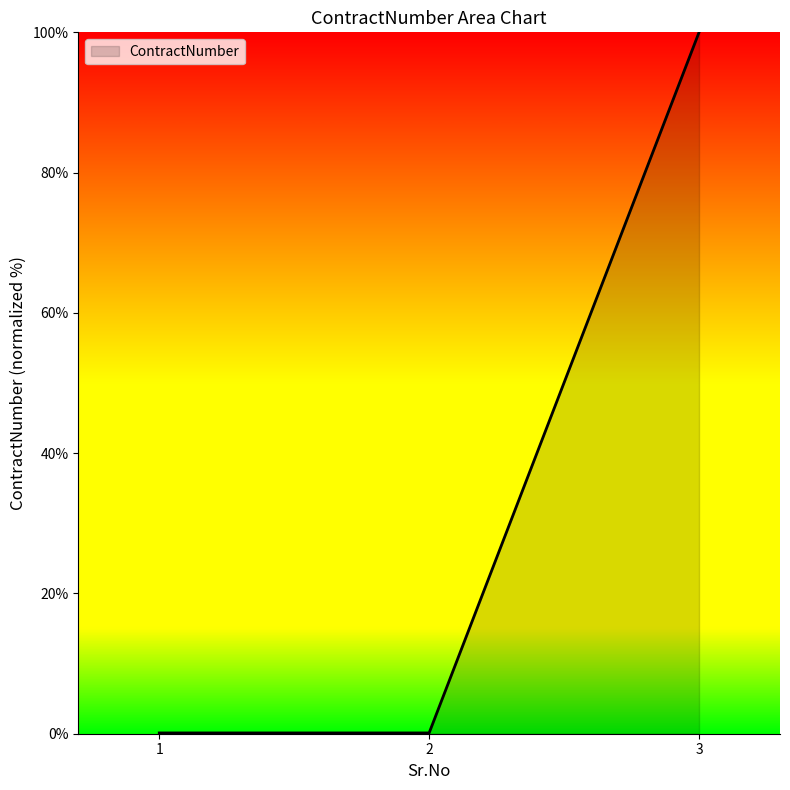

What is the sum of all values?

100.2